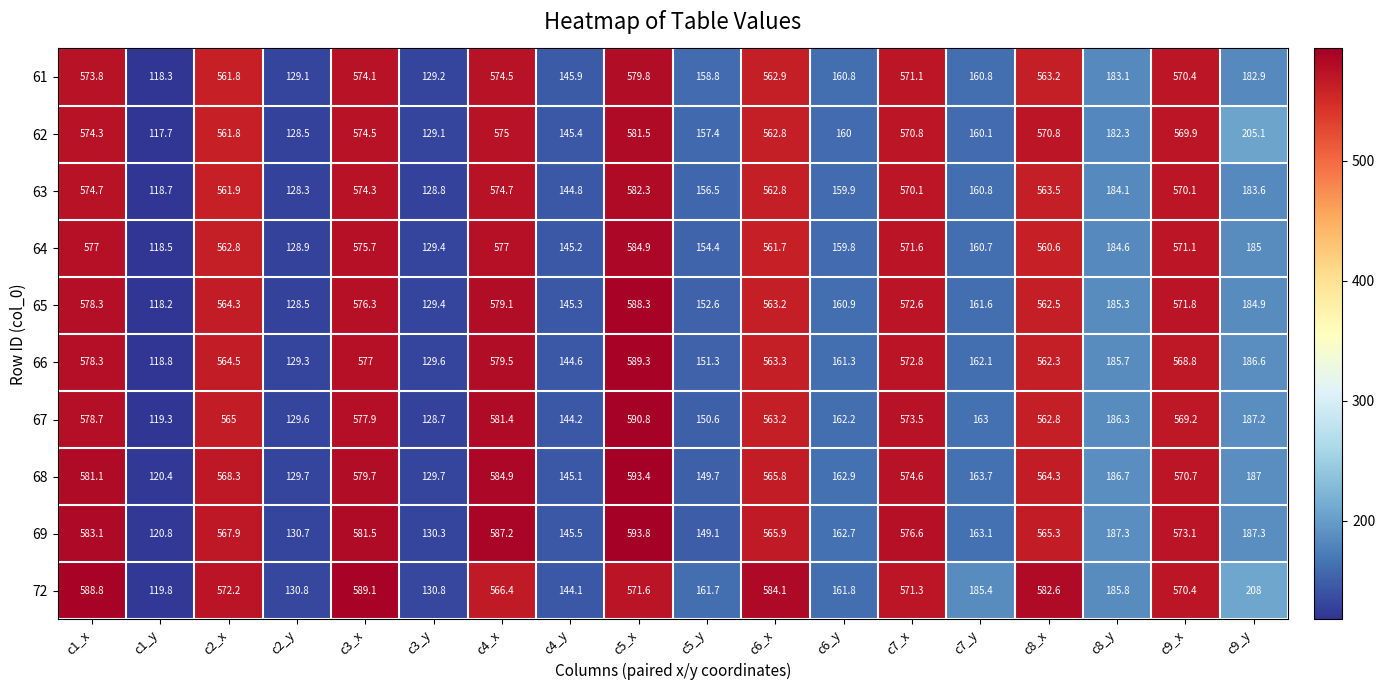

At which label does 67 first exceed 562?

c1_x